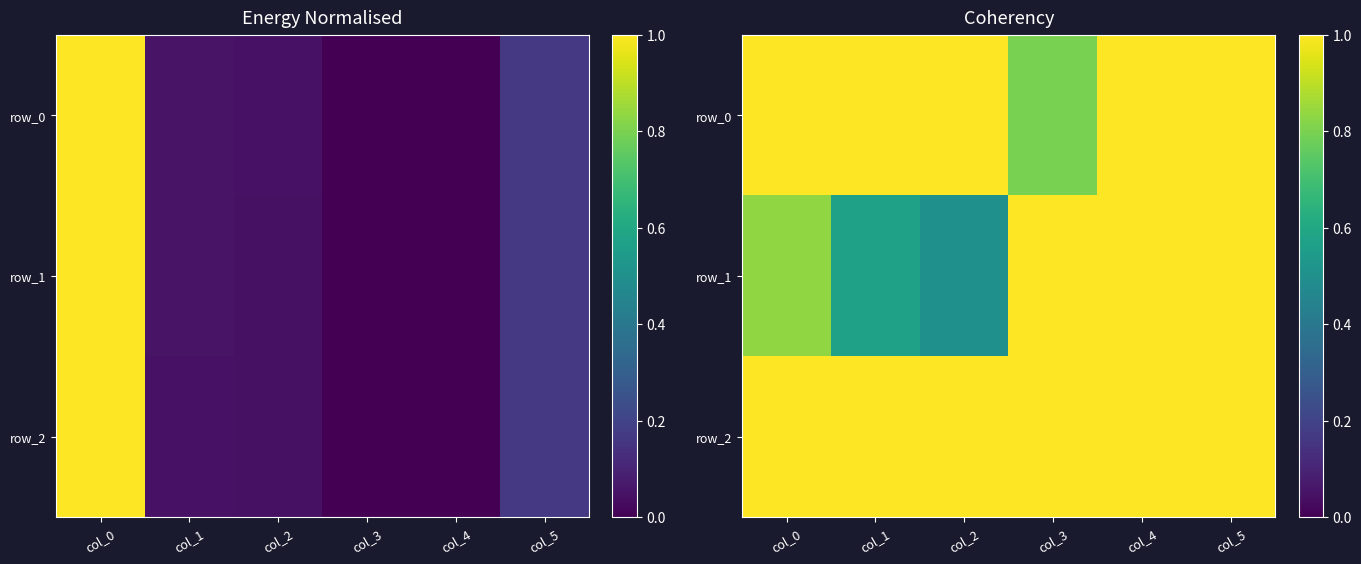

At which label is row_2 closest to 0?

col_3